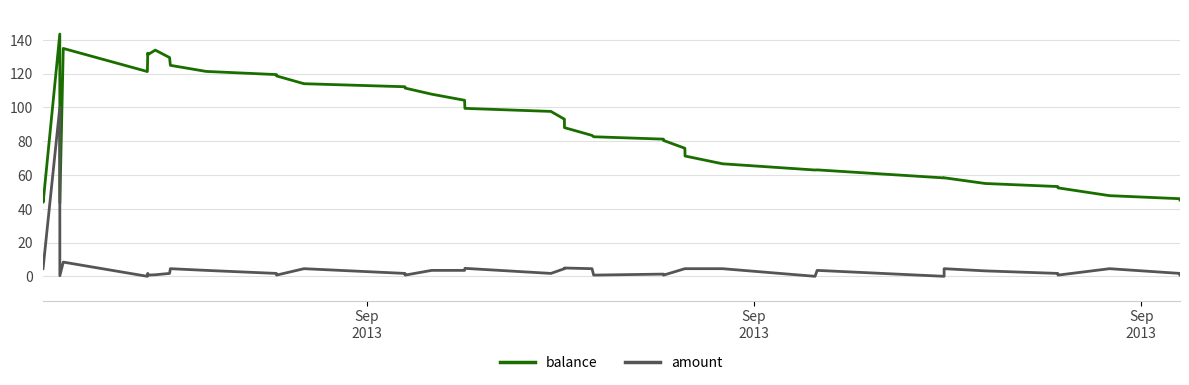

How many categories are shown in the chart?

40